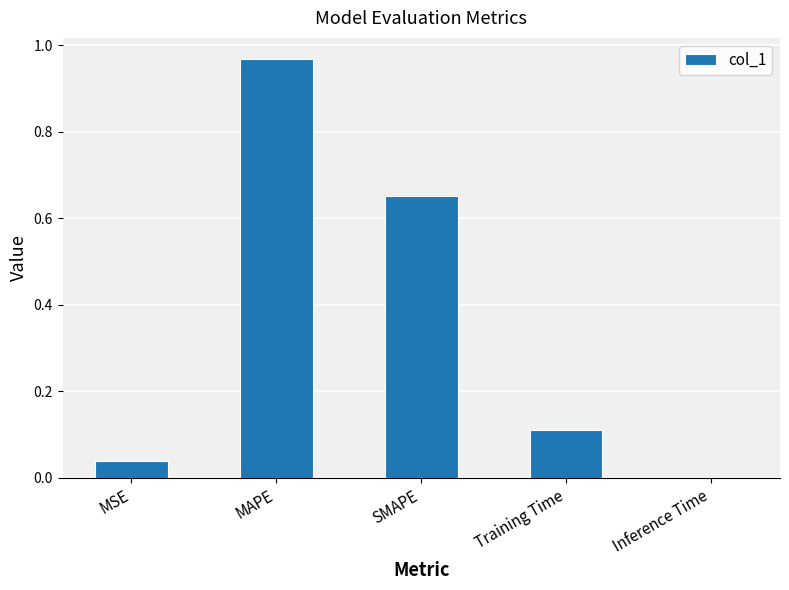

What is the sum of all values?

1.8